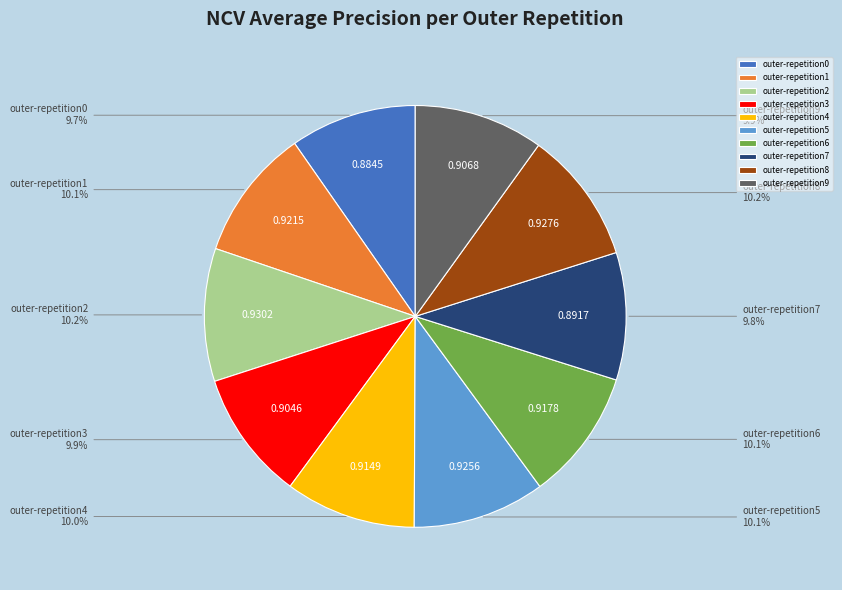

Does outer-repetition2 represent more than half of the total?

No